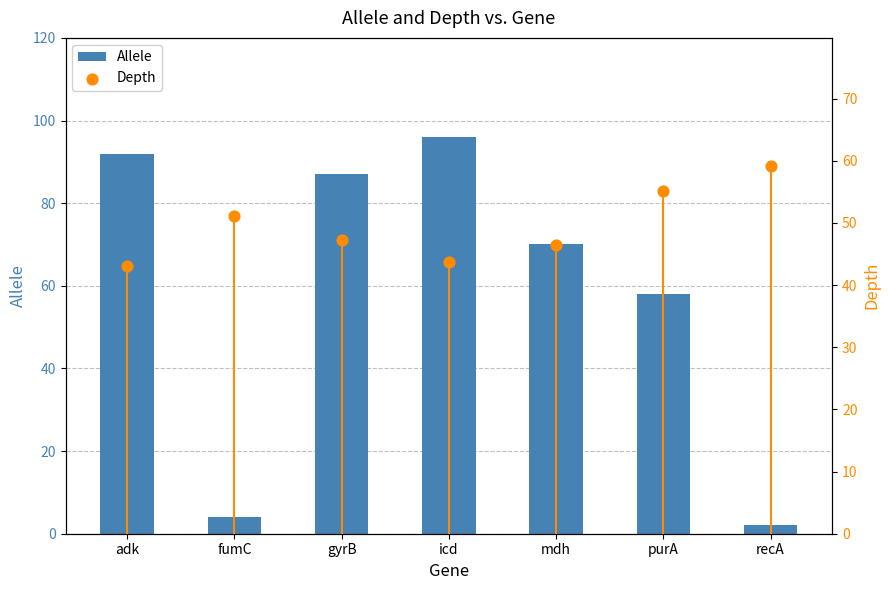

Which series has the widest spread of Y values?

Allele